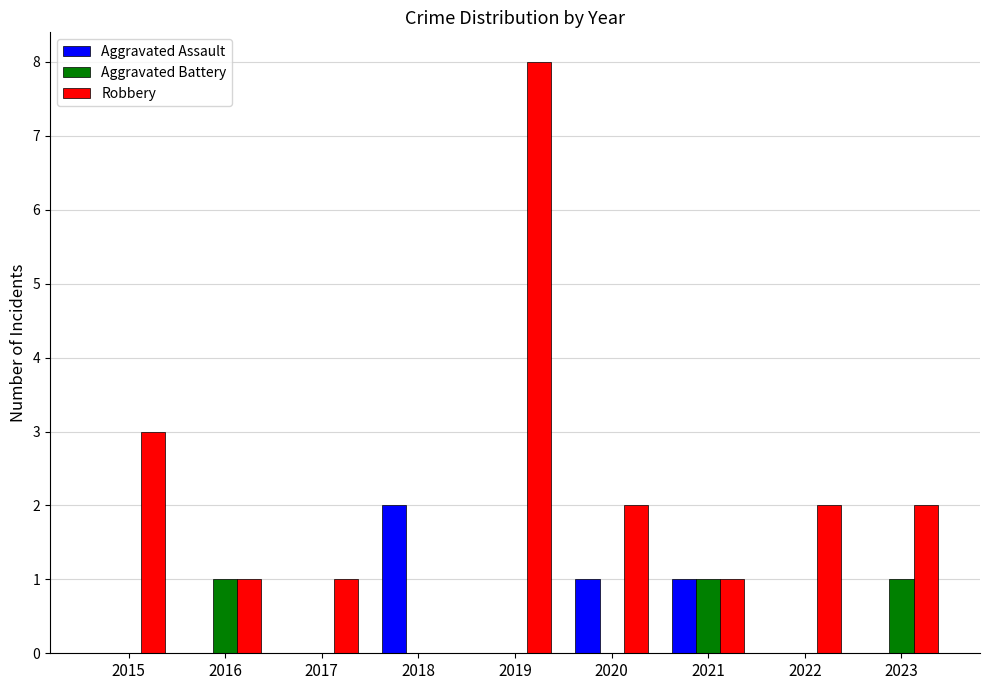

What is the maximum value for Aggravated Assault?

2